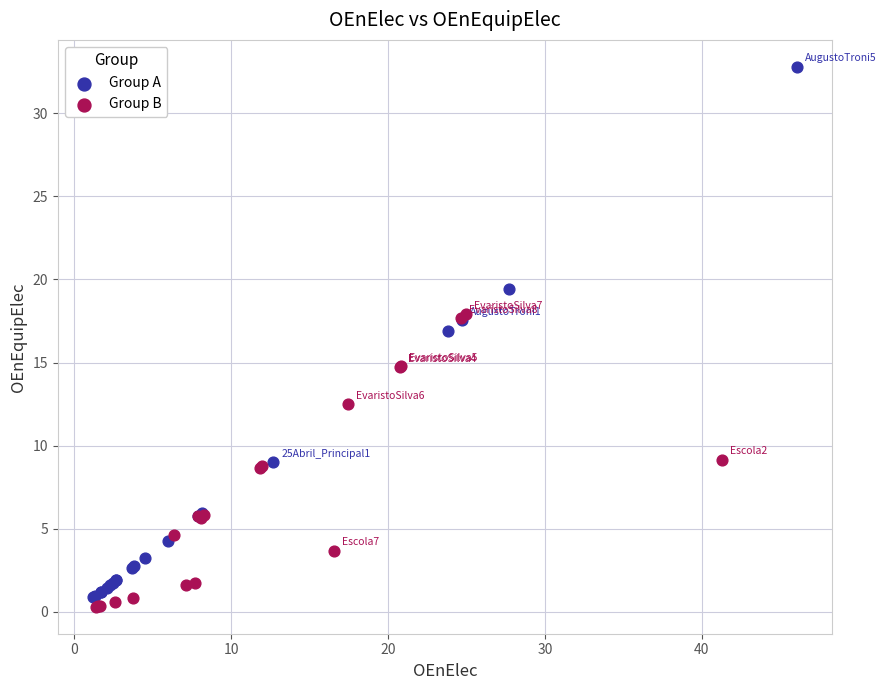

Which series reaches the maximum Y coordinate?

Group A